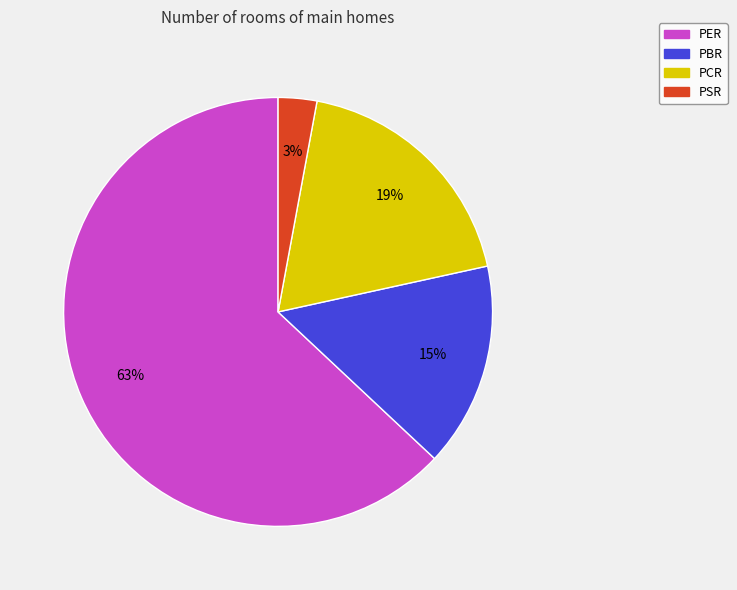

Is the sum of PSR and PER greater than half?

Yes